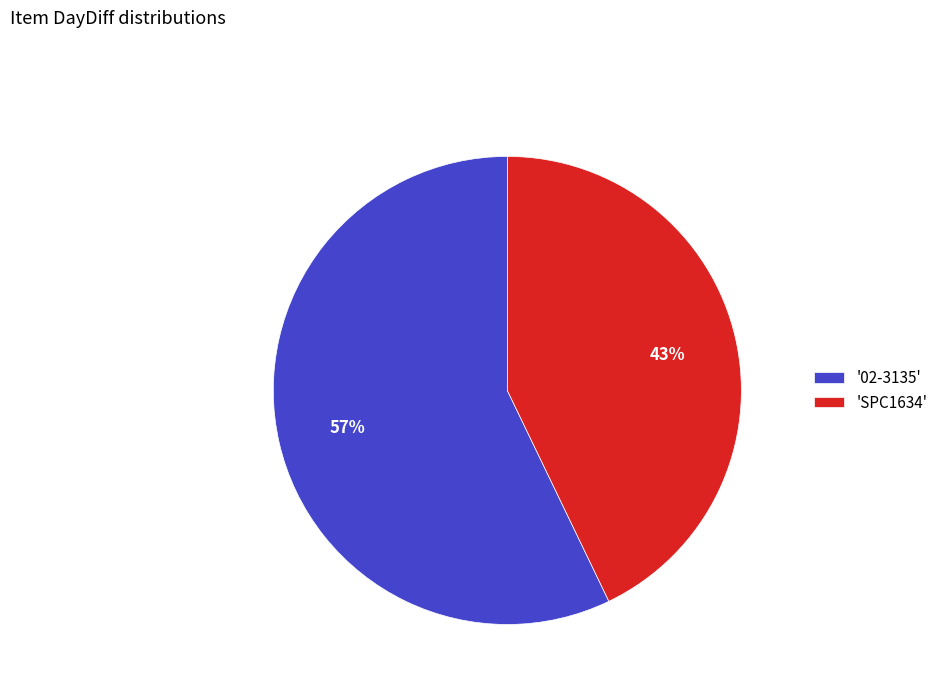

Rank the categories by value from highest to lowest.

'02-3135', 'SPC1634'